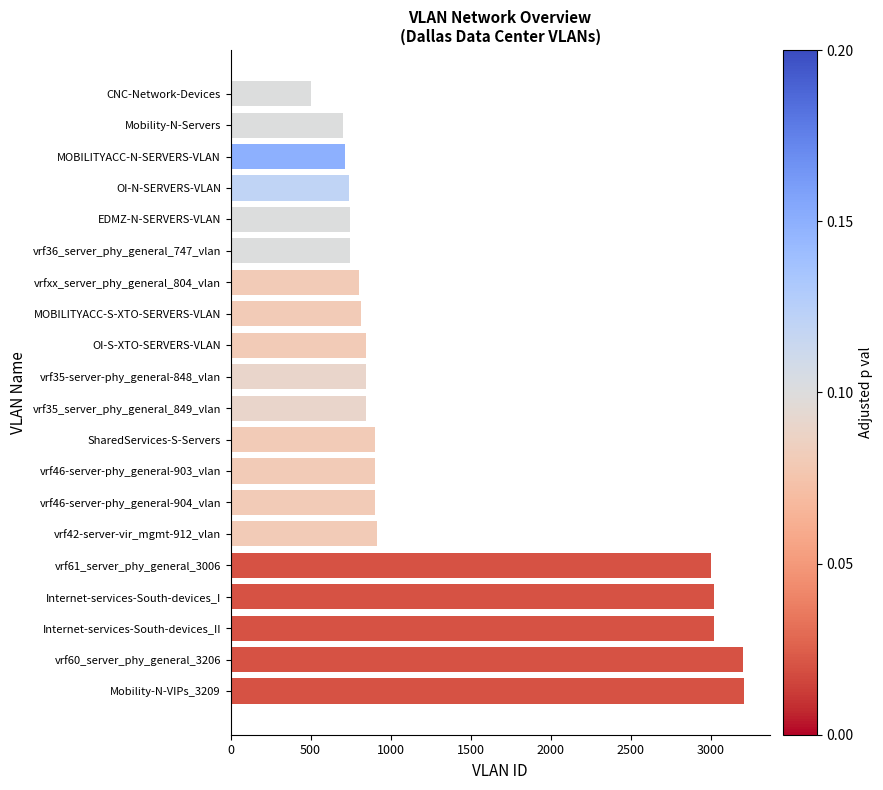

The chart shows a value of 902 at SharedServices-S-Servers. True or false?

True